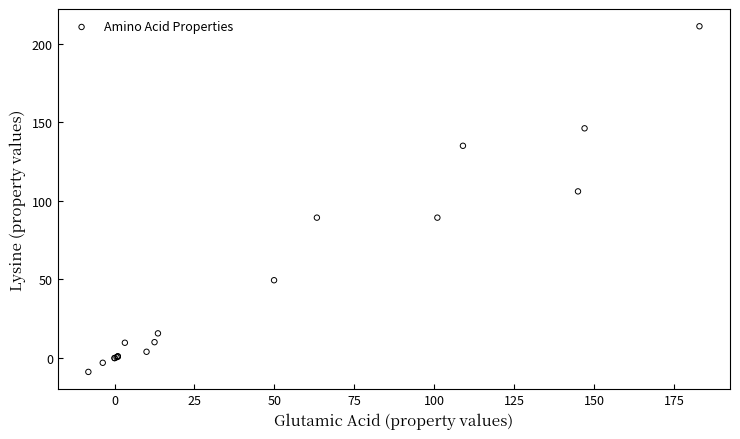

What Y value in the scatter plot is closest to 101?

106.0